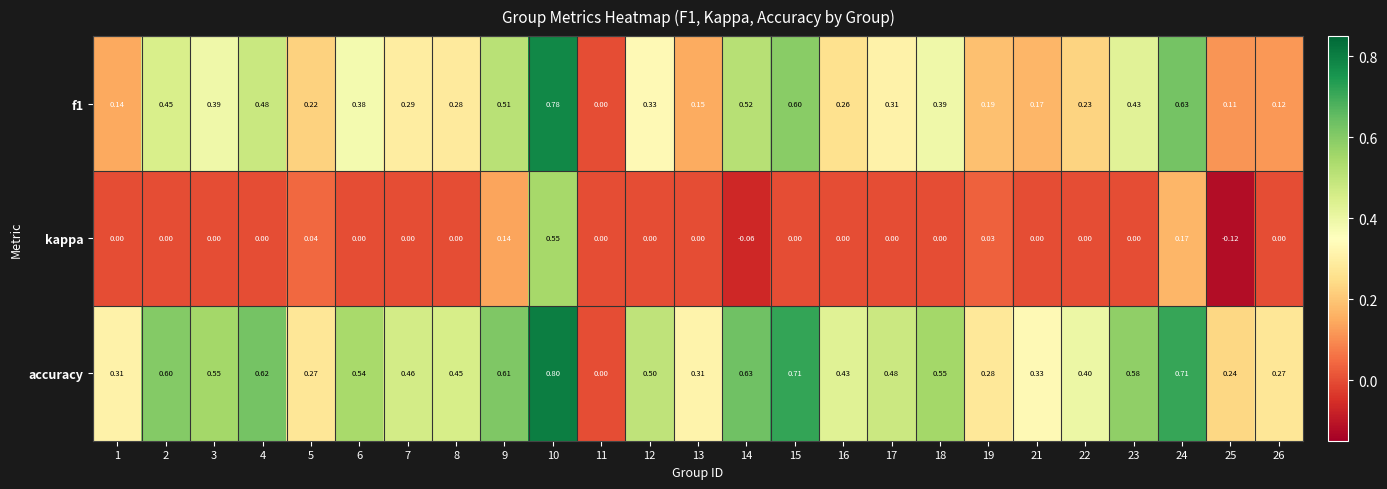

How many data points does each series have?

25